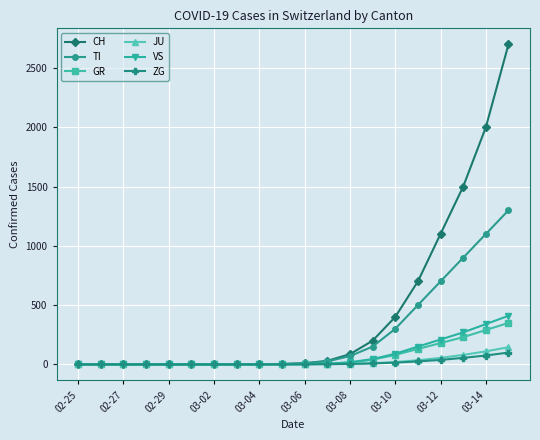

Which series has the largest total across all categories?

CH